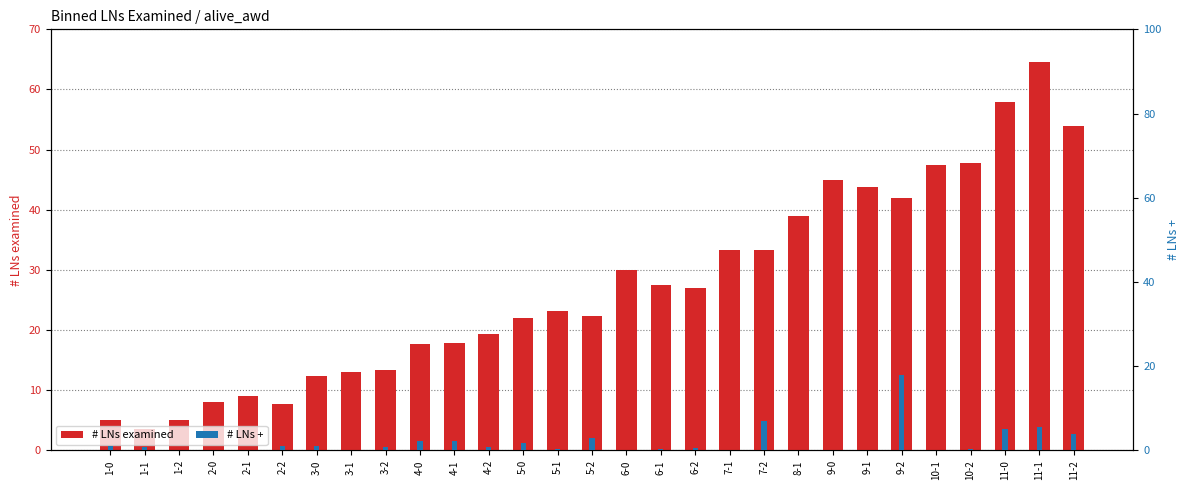

How many bars are there in each group?

2